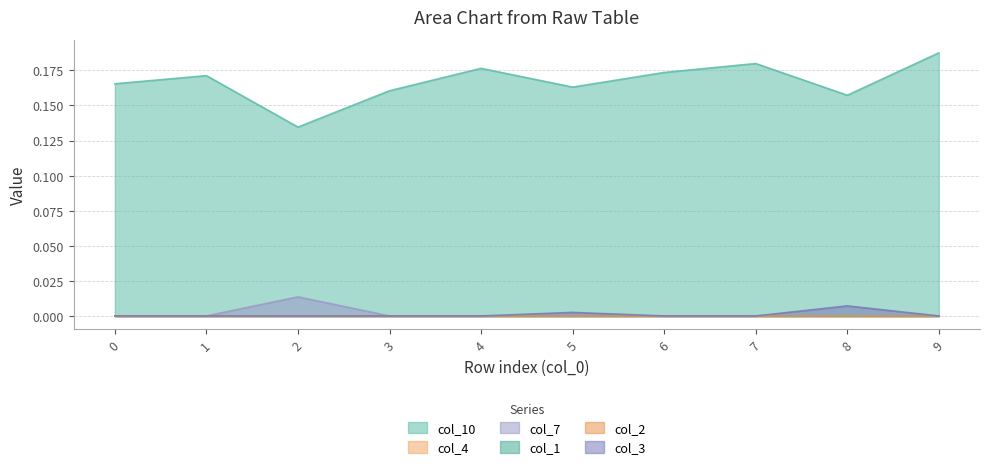

True or false: col_7 has more than 1 interior local peaks.

False